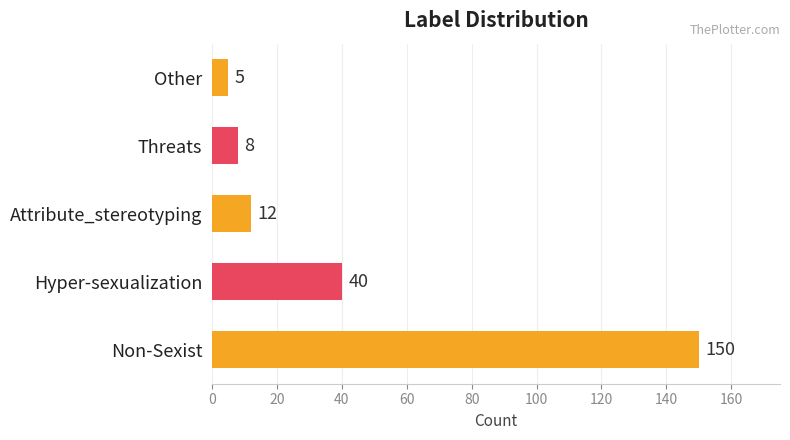

What is the greatest value displayed?

150